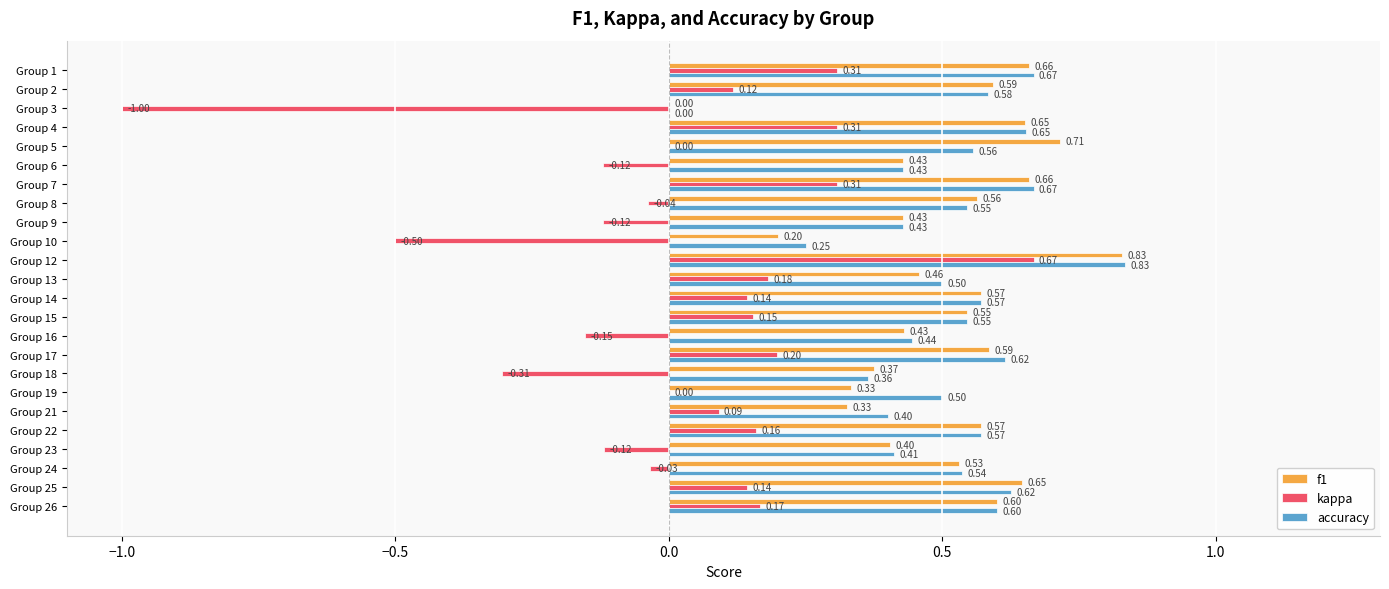

Where is f1 nearest to the value 0?

Group 3